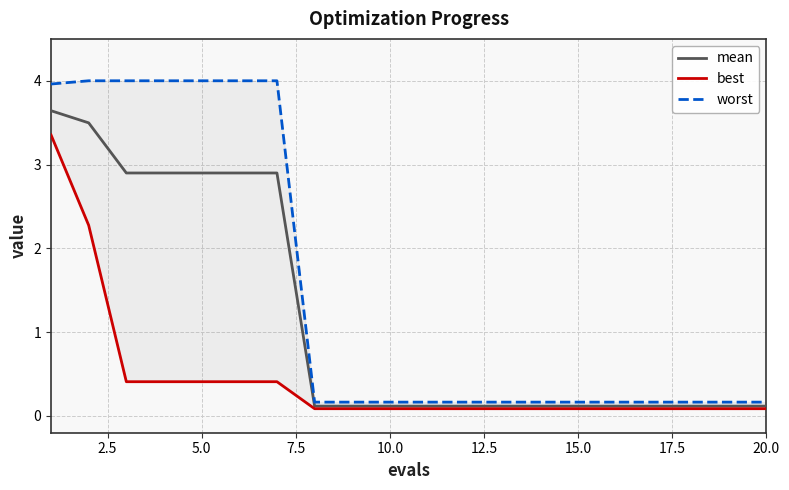

At which label does worst reach its minimum?

17.5